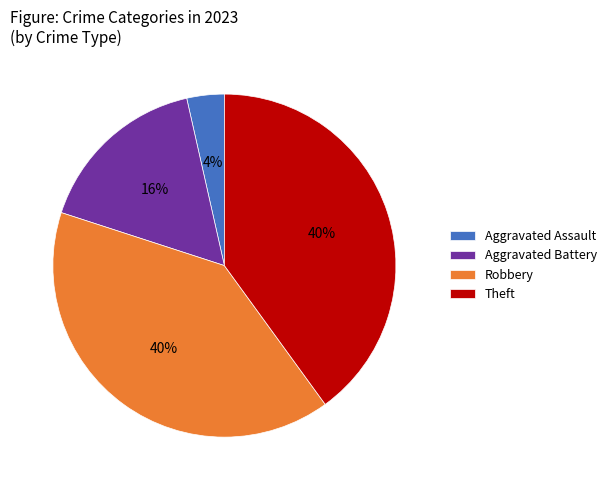

Which slice is the smallest?

Aggravated Assault